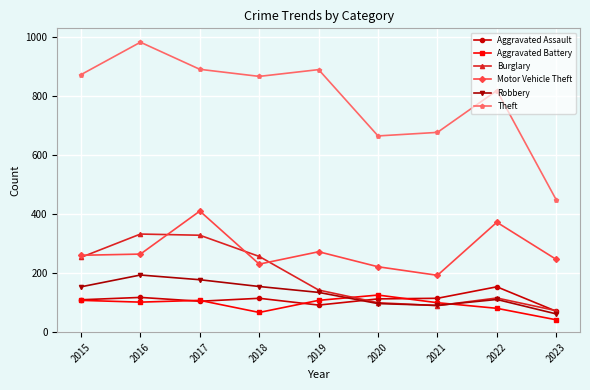

At which label does Burglary first exceed 143?

2015